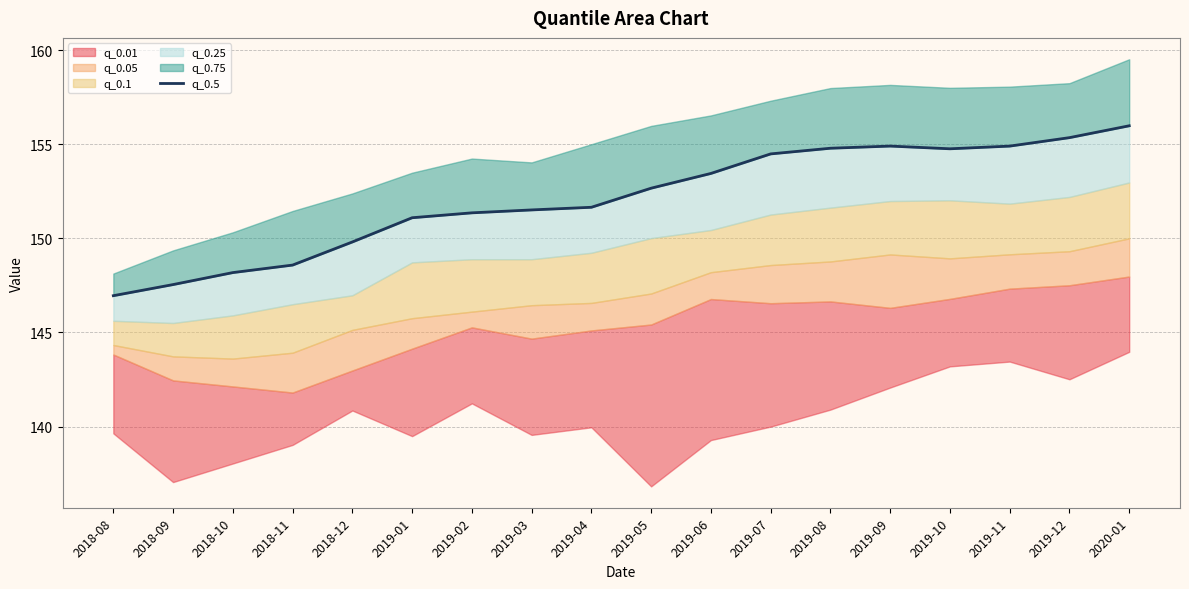

How many values are below 152?

9